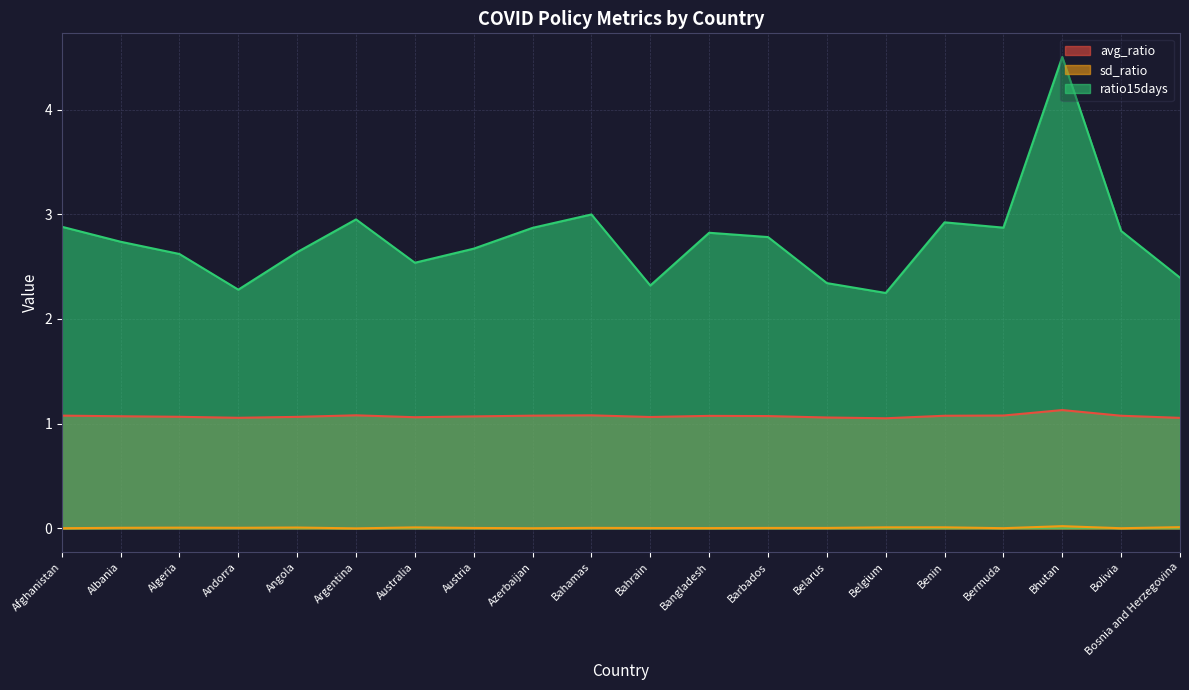

True or false: avg_ratio and ratio15days intersect in this chart.

False